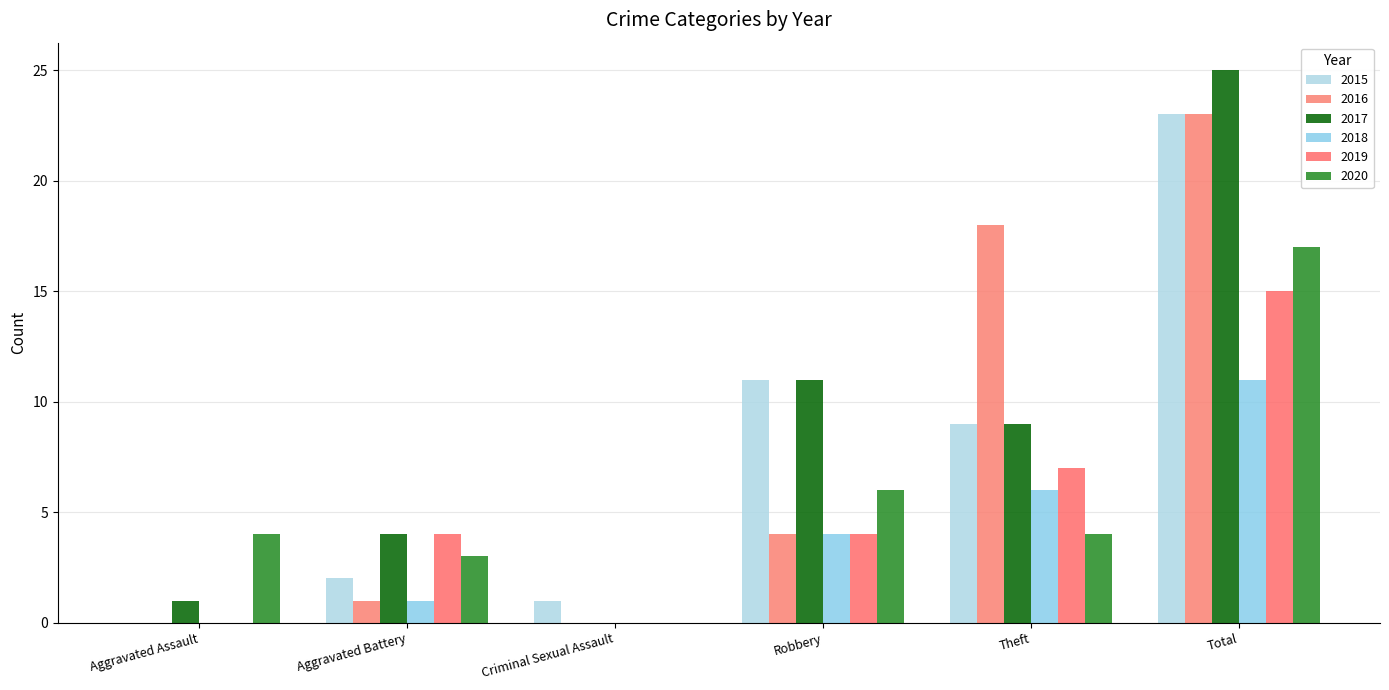

What is the label of the 3rd bar from the right?

Robbery